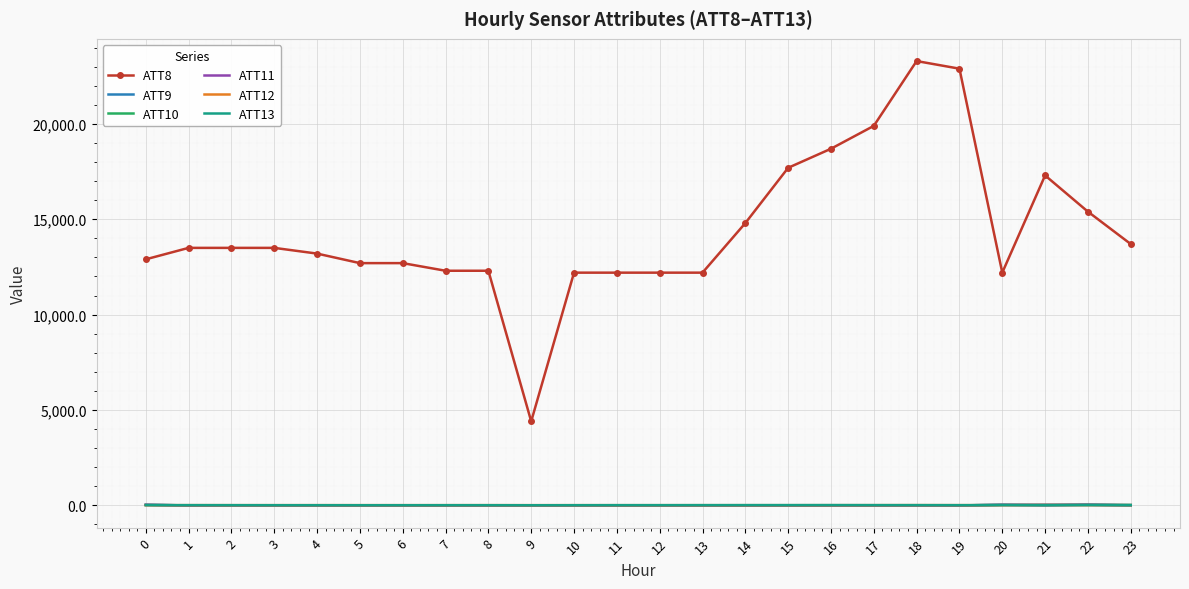

What are all the series names shown in the legend?

ATT8, ATT9, ATT10, ATT11, ATT12, ATT13